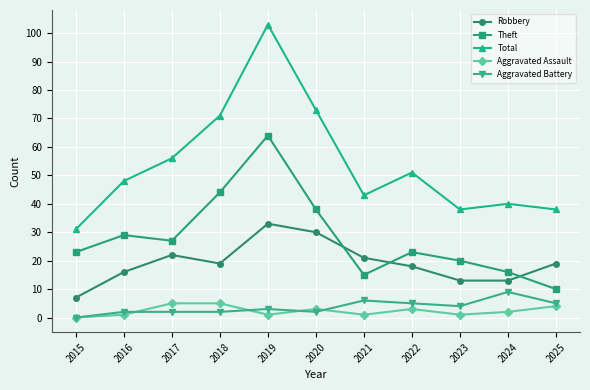

Rank the series at 2022 from lowest to highest value.

Aggravated Assault, Aggravated Battery, Robbery, Theft, Total